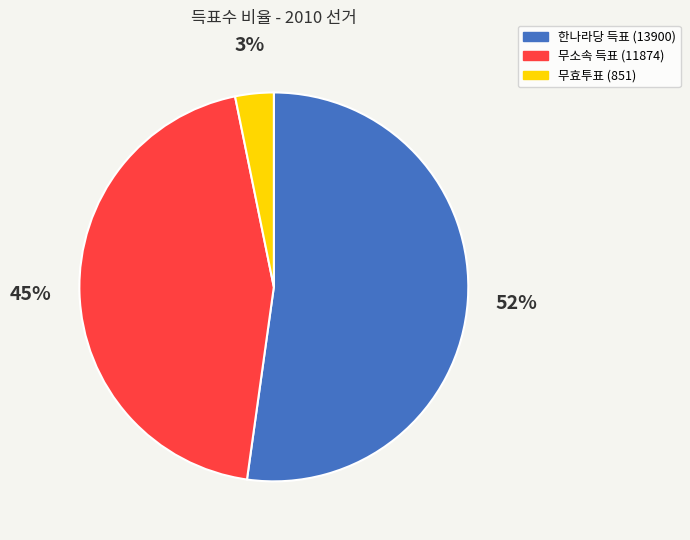

Between 무소속 득표 (11874) and 한나라당 득표 (13900), which is larger?

한나라당 득표 (13900)